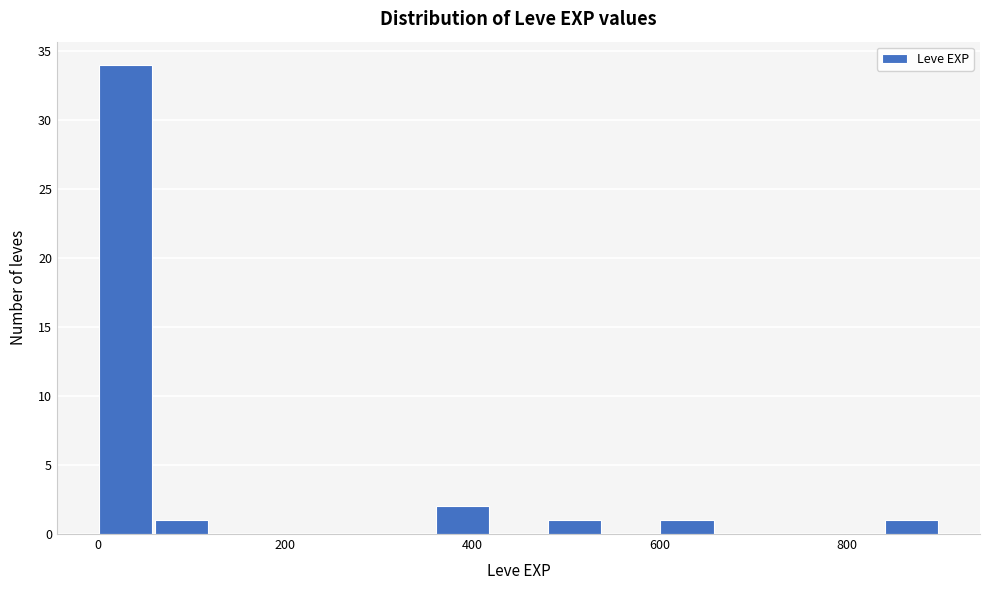

Around what value on the x-axis is the tallest bar? Give the approximate position of its centre, as read against the axis.

20